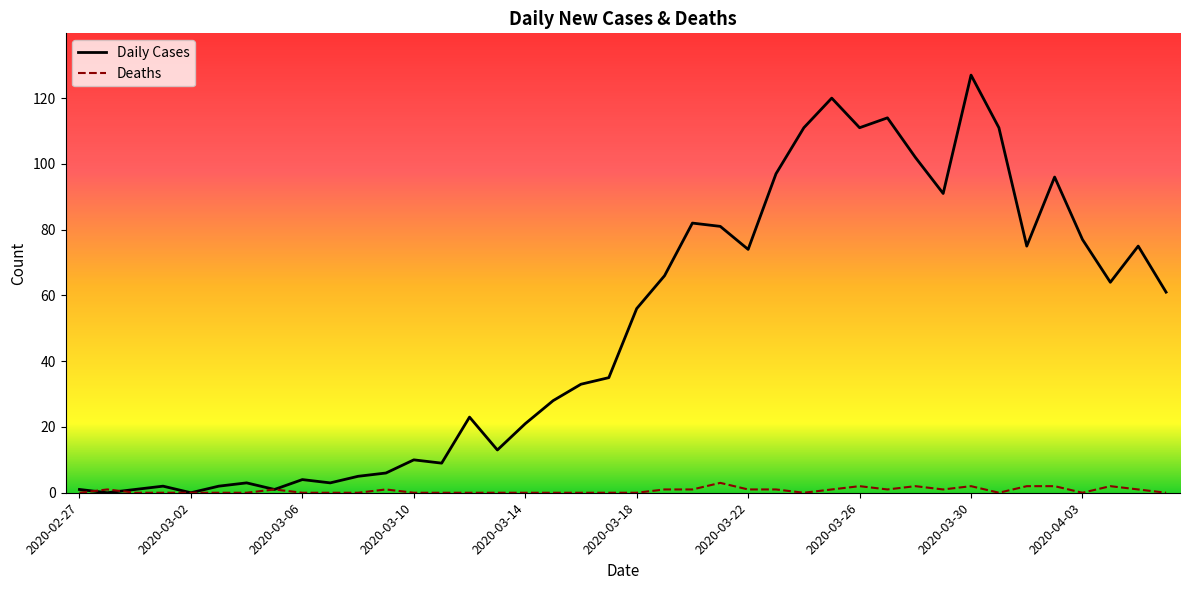

List the series in order of their peak value, lowest first.

Deaths, Daily Cases